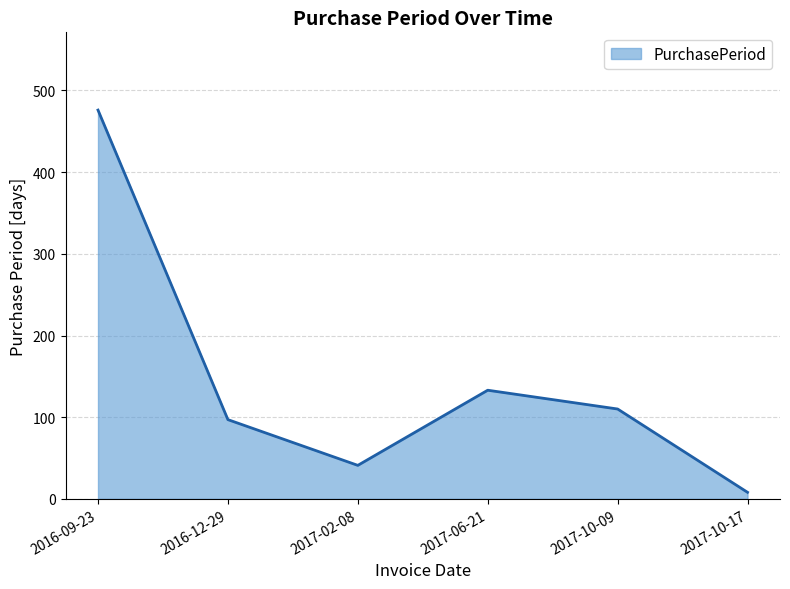

Reading right to left, list all the values displayed in this chart.

2017-10-17=8	2017-10-09=110	2017-06-21=133	2017-02-08=41	2016-12-29=97	2016-09-23=476